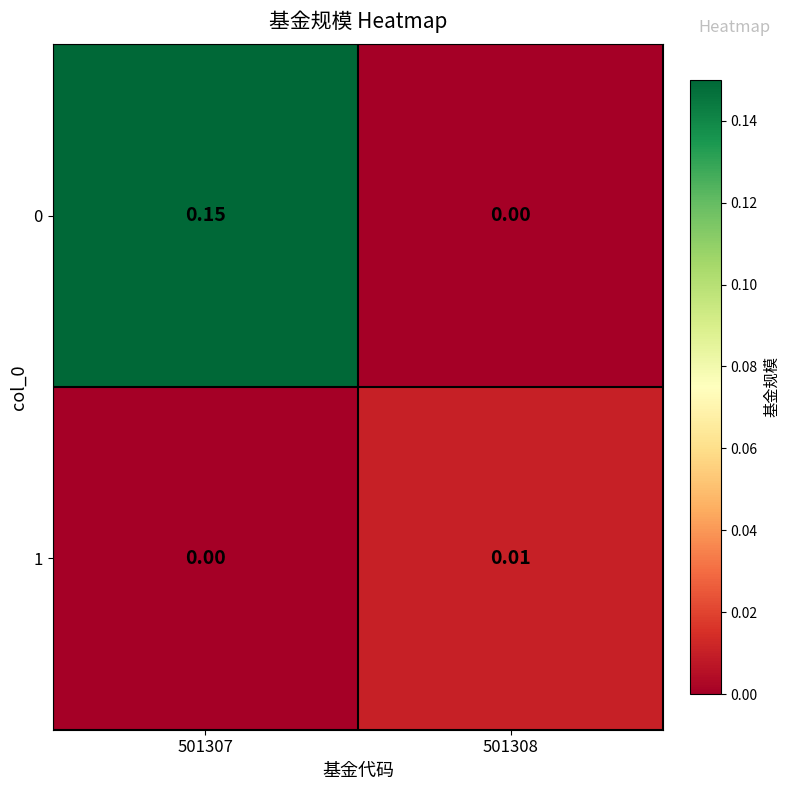

Which category has the highest value across all series?

501307